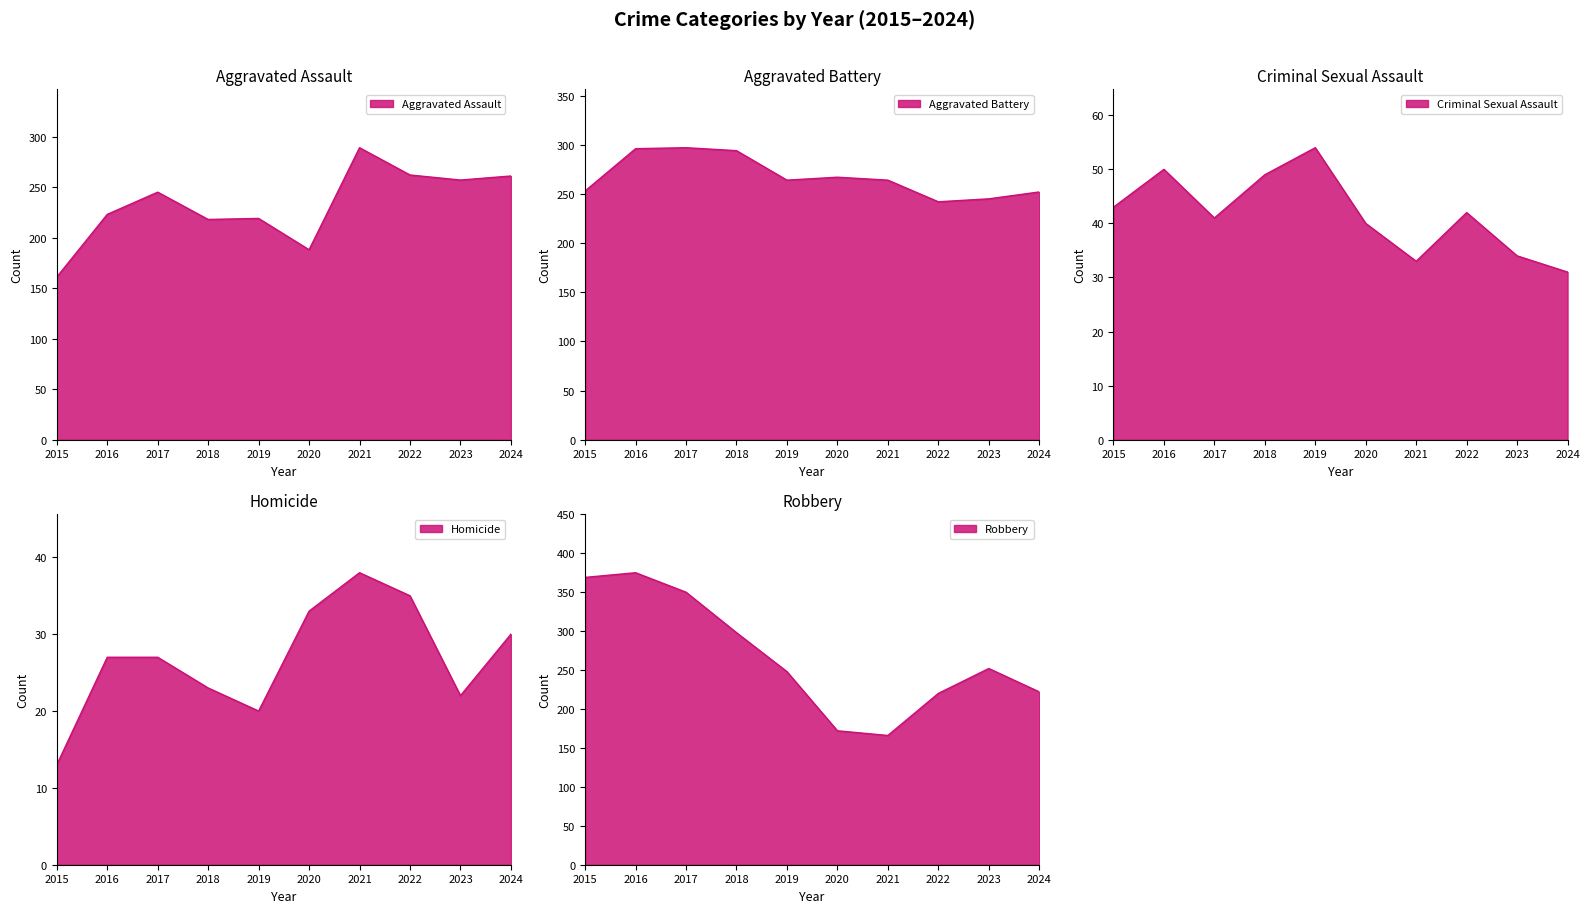

True or false: Aggravated Battery and Homicide cross at least once.

False